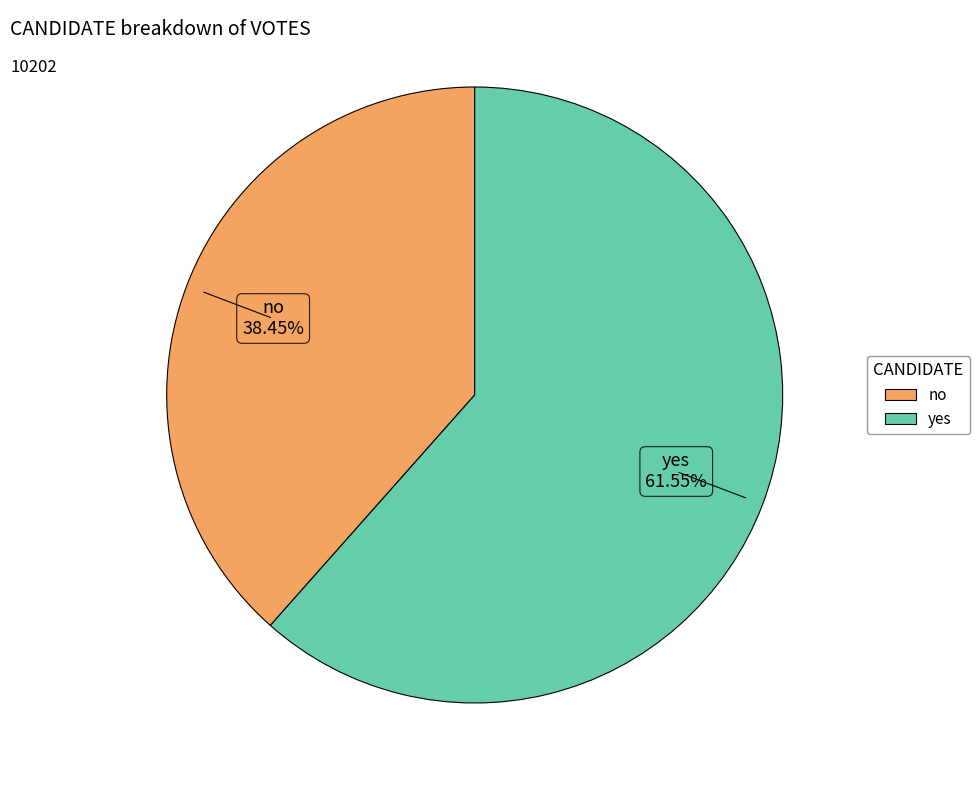

Combined, do no and yes account for over 50%?

Yes